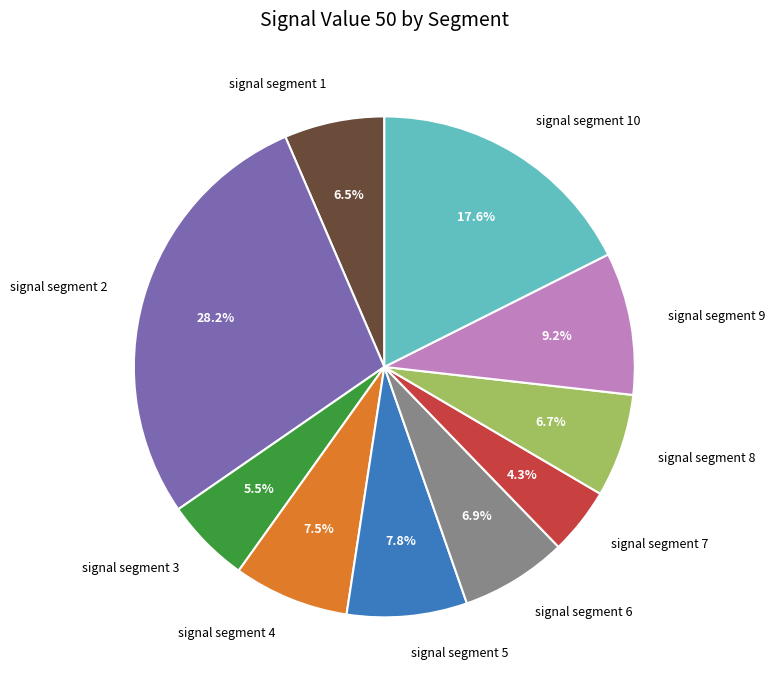

Combined, do signal segment 1 and signal segment 2 account for over 50%?

No